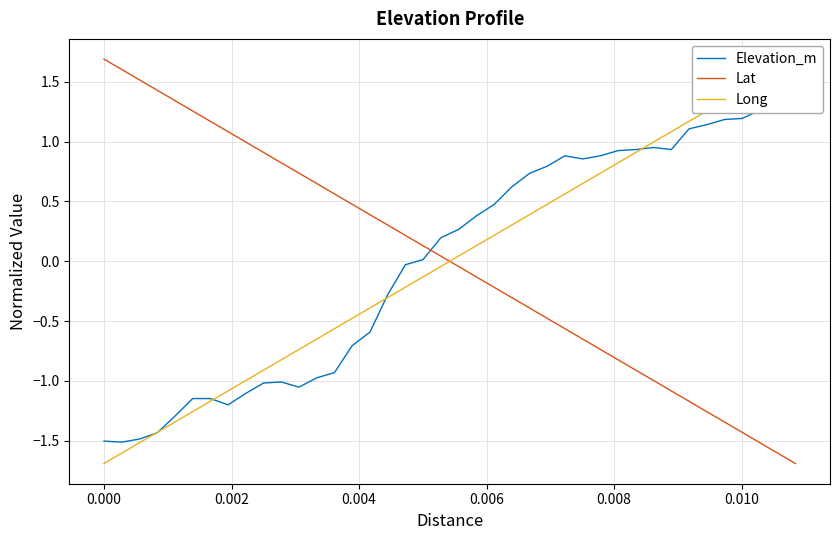

What is the highest value of the Lat series?

1.7